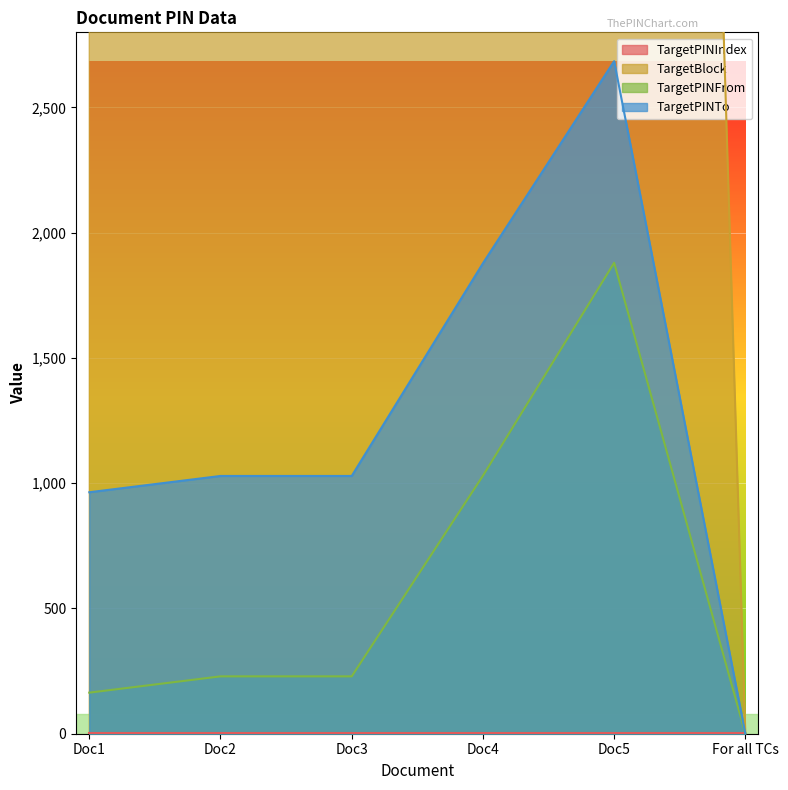

Which has a higher value, For all TCs or Doc5?

Doc5